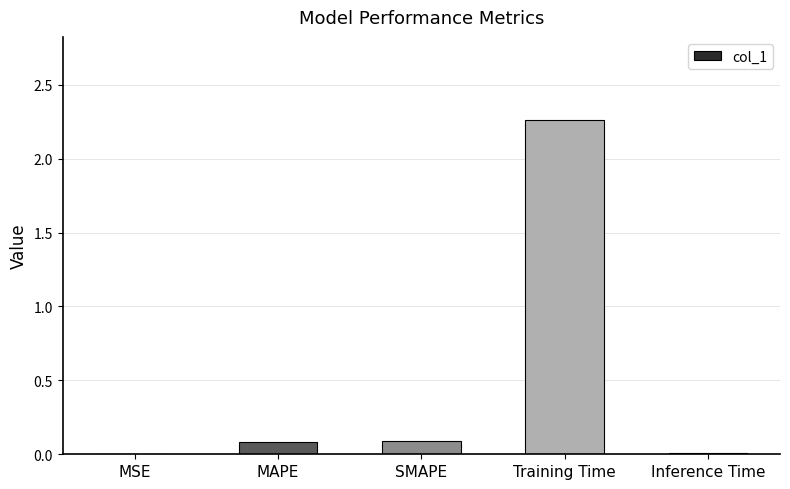

Which label corresponds to the largest value in the chart?

Training Time